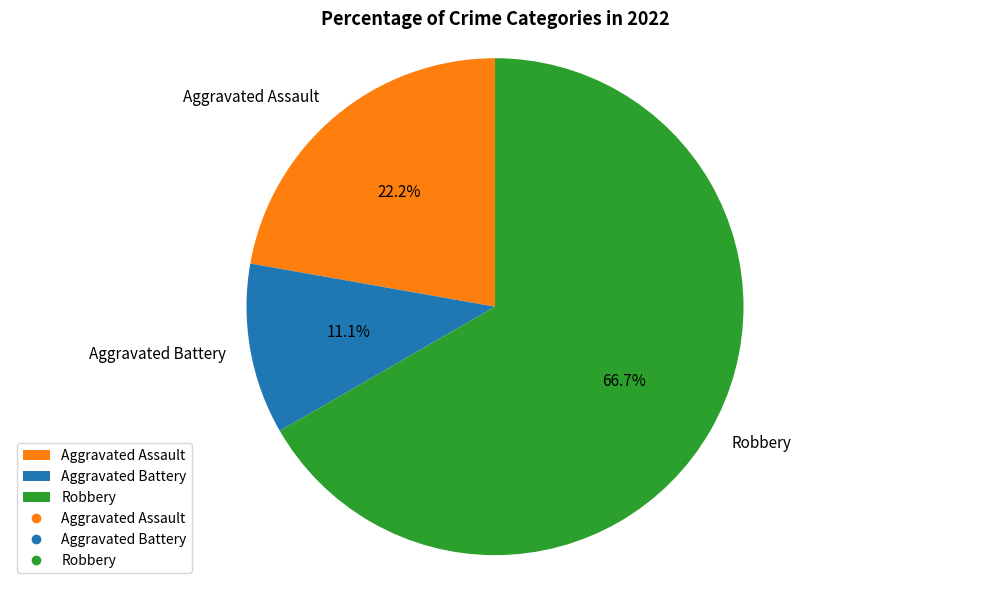

To the nearest percent, what is the average slice percentage?

33%